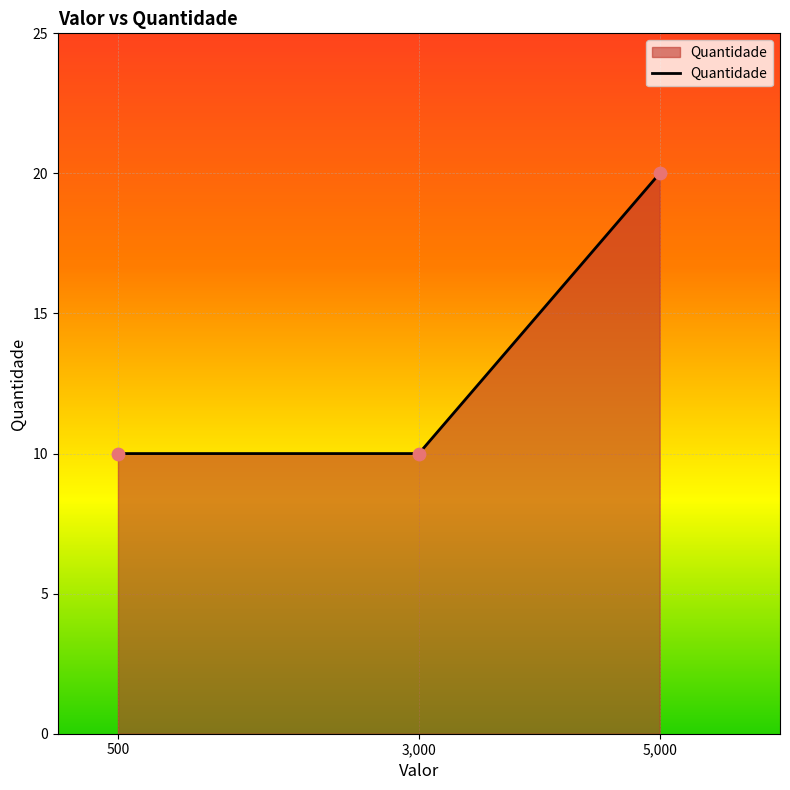

What is the ratio of the value at 500 to the value at 3,000?

1.0